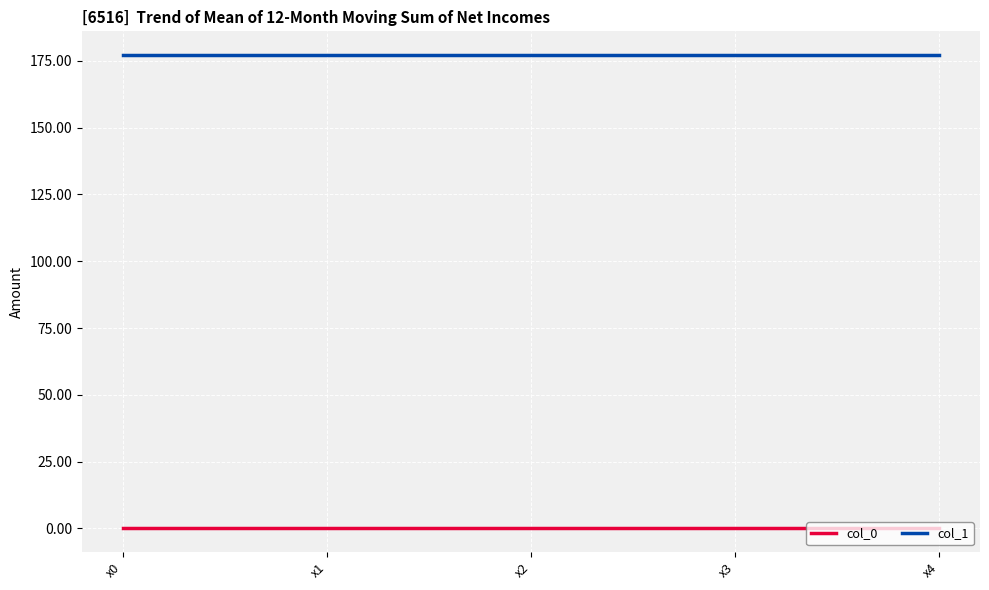

Is the value of col_0 at x3 greater than the value of col_1 at x3?

No